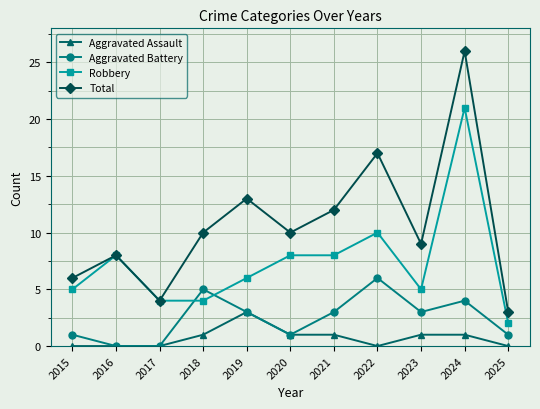

What is the sum of all Aggravated Battery values?

27